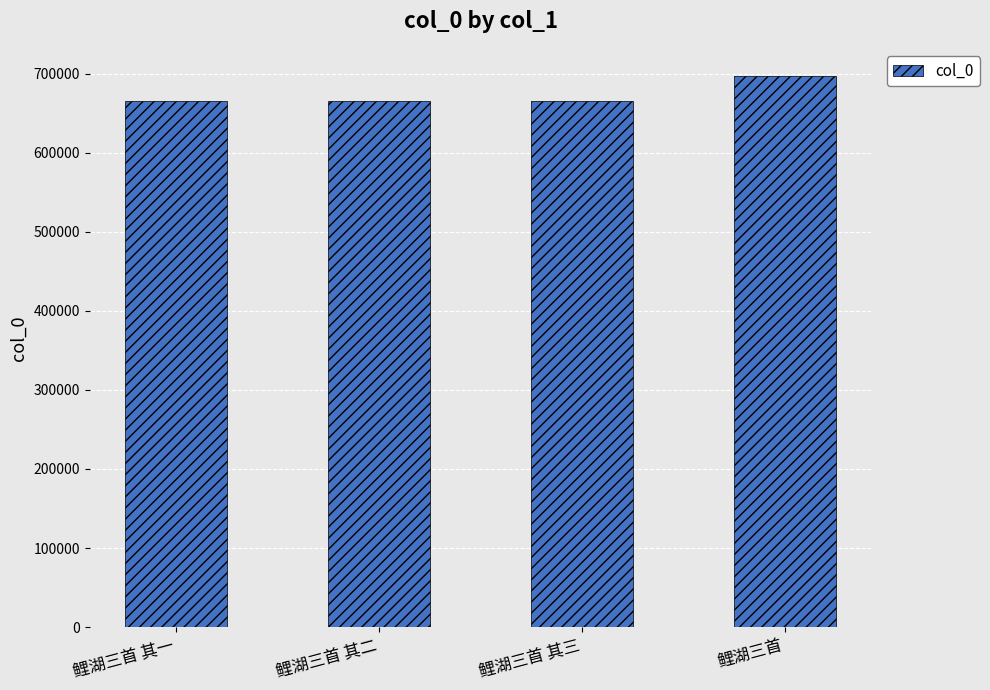

What is the smallest value displayed?

665588